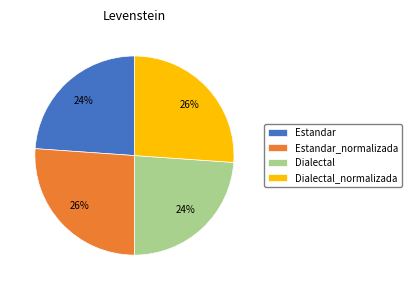

How many slices are in this pie chart?

4